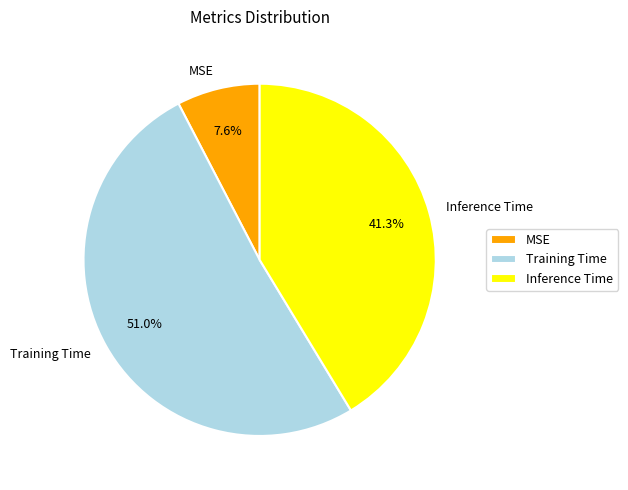

Which category accounts for the majority?

Training Time